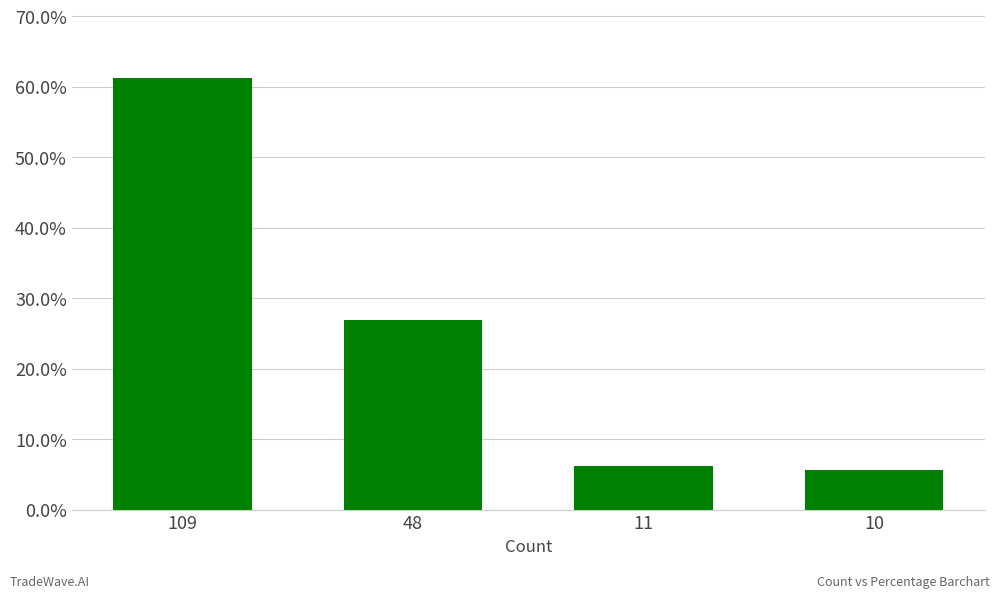

What is the difference between the second highest and second lowest values?

0.2